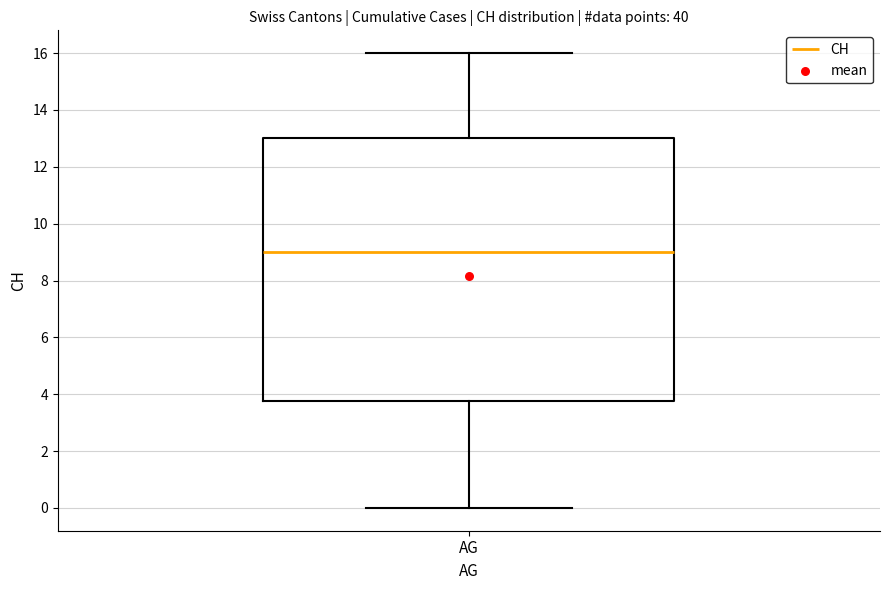

Transcribe this box plot: give where the median line is, the range the box spans, and where the two whiskers end, as read against the y-axis. The values are not printed on the chart, so give them approximately, as read against the axis.

median 9.0, box 3.8 to 13.0, whiskers 0.0 to 16.0